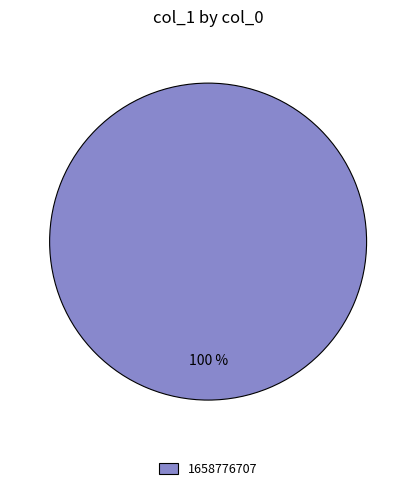

Rank the categories by value from highest to lowest.

1658776707